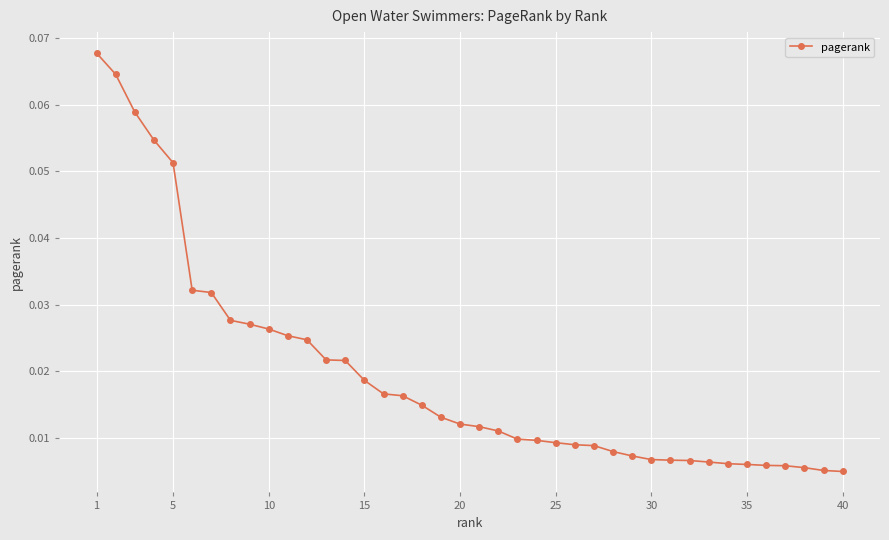

What is the sum of all values?

0.8